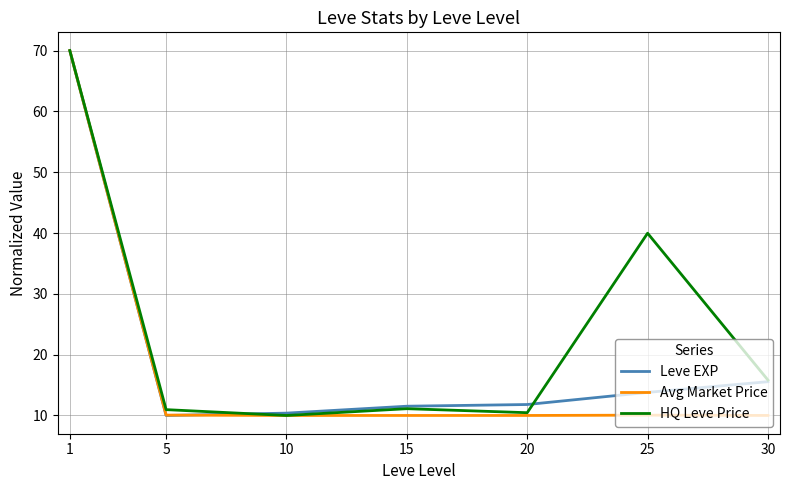

What is the minimum value for HQ Leve Price?

10.0